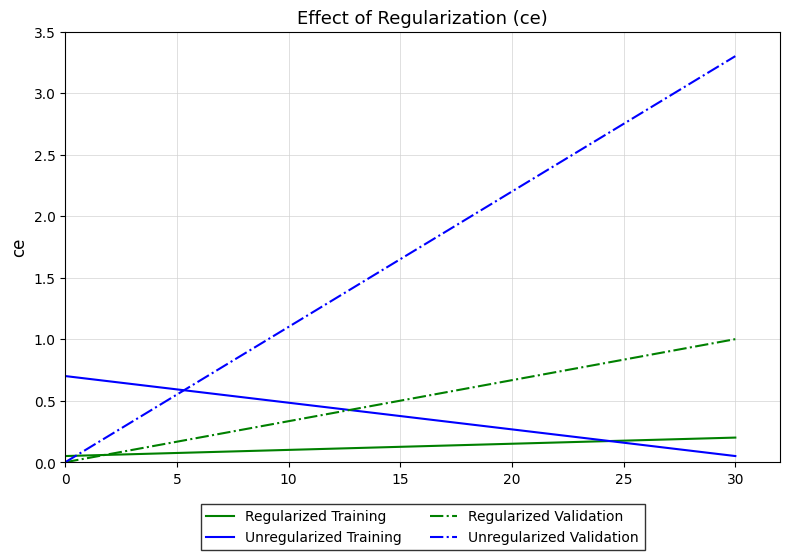

What is the sum of all Regularized Validation values?

2.6